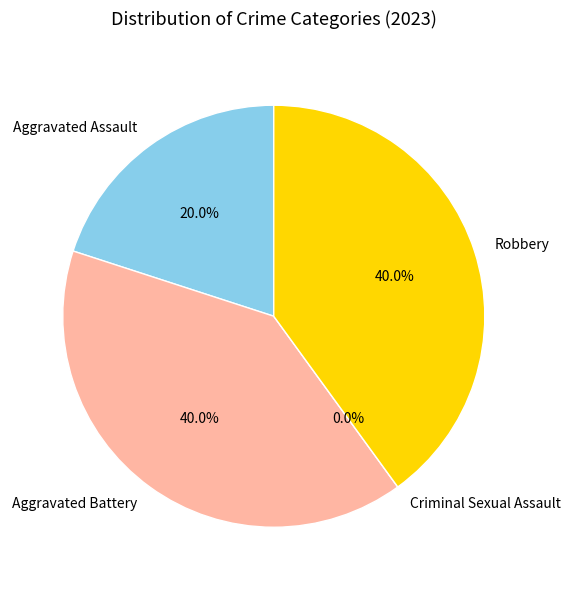

True or false: Aggravated Battery accounts for 40% of the total.

True